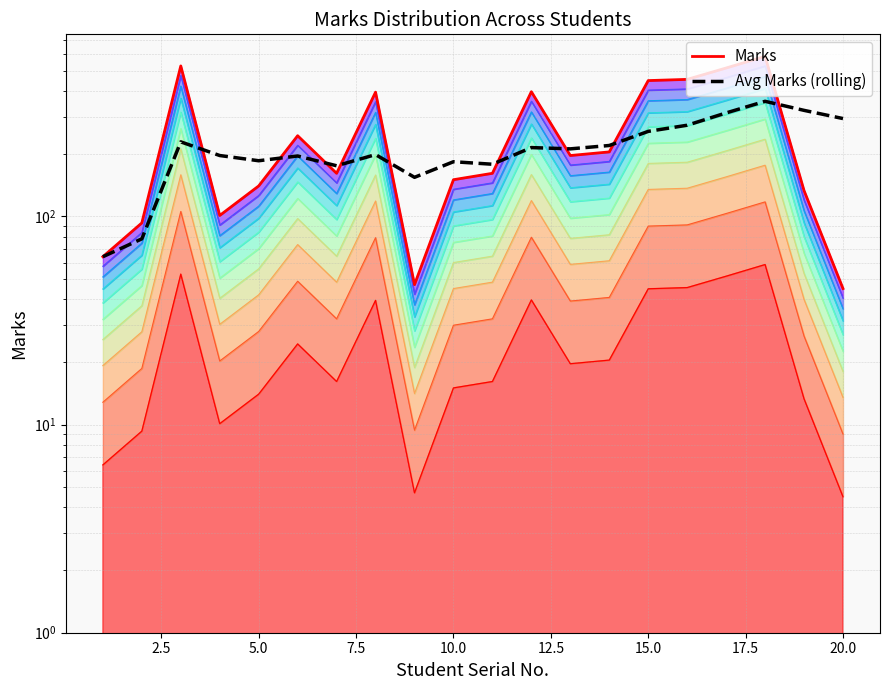

In Avg Marks (rolling), how many points are higher than both neighbors (excluding endpoints)?

6